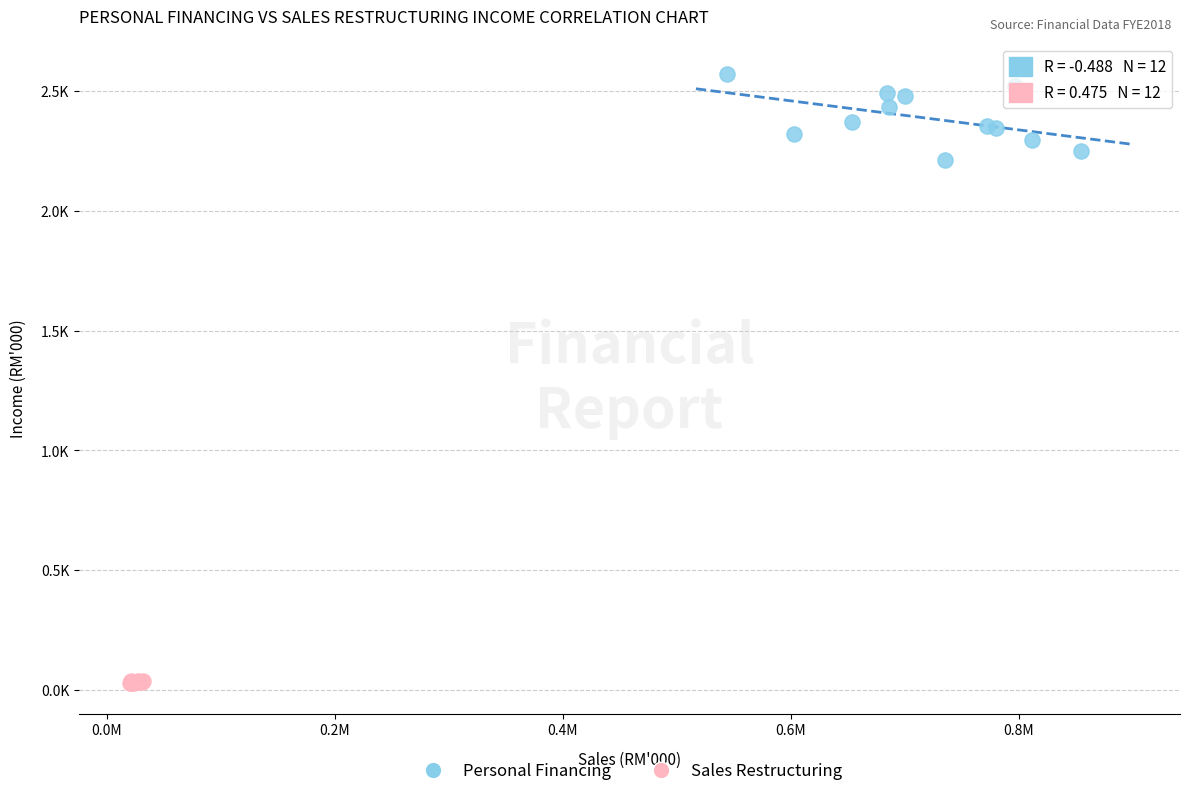

What are all the series names shown in the legend?

Personal Financing, Sales Restructuring